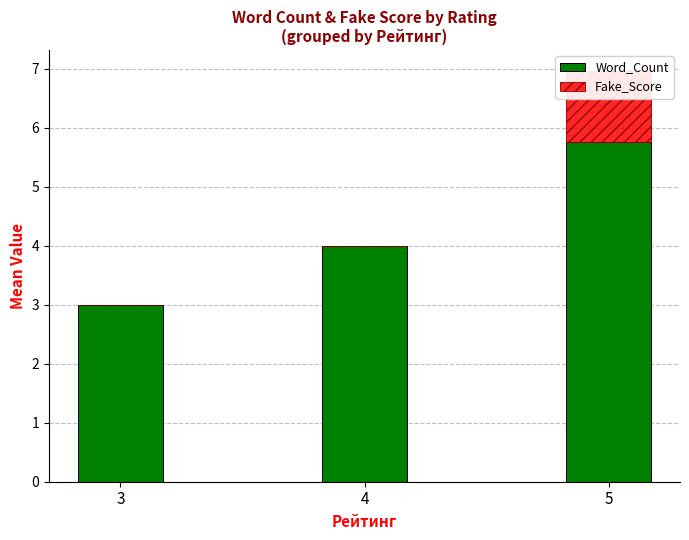

What is the difference between the maximum and minimum values in the Word_Count series?

2.8